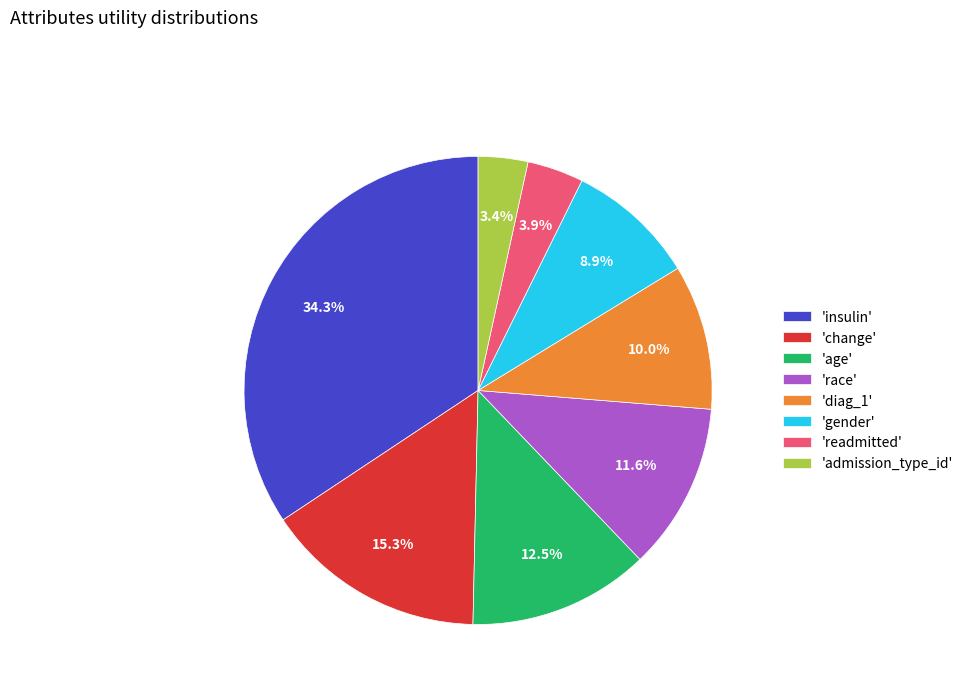

Which slice is the largest?

'insulin'